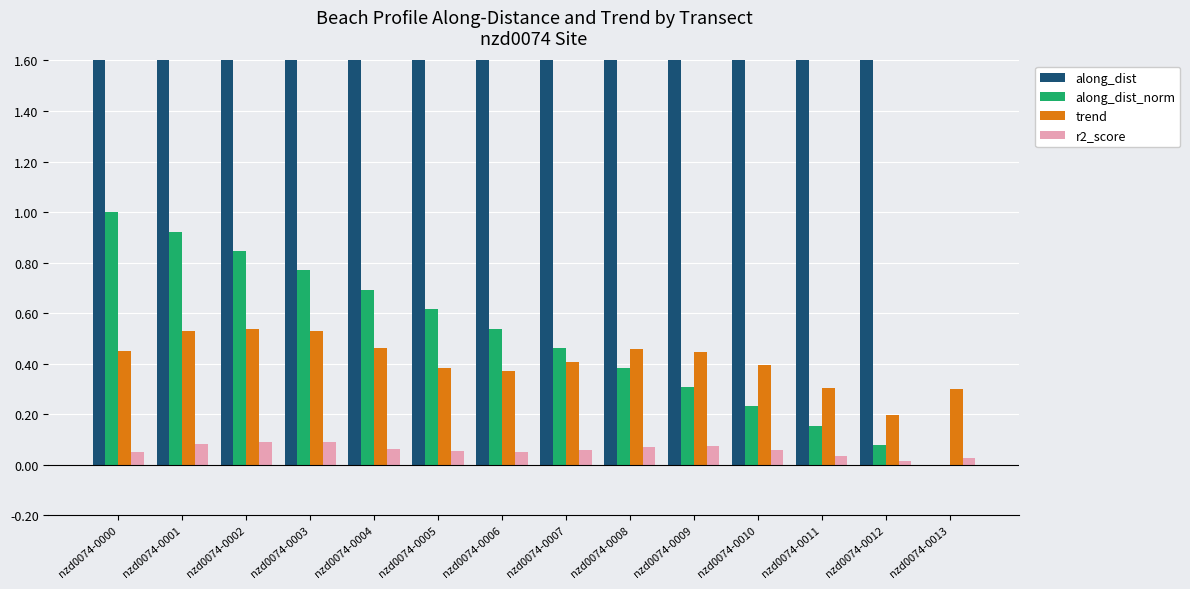

How many distinct data groups are displayed?

4